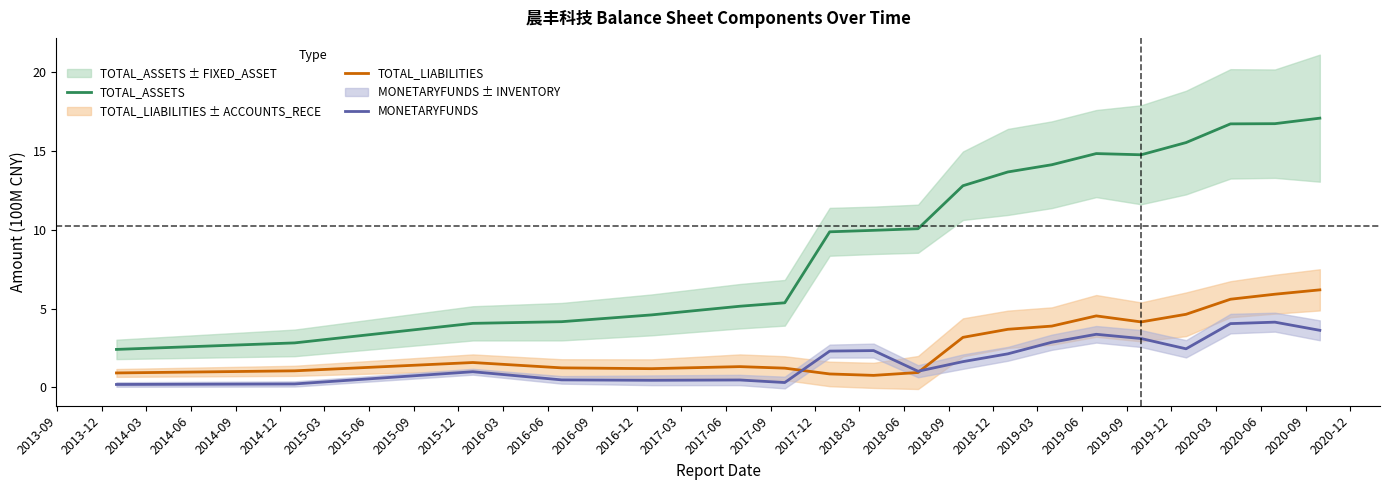

True or false: MONETARYFUNDS and TOTAL_ASSETS intersect in this chart.

False